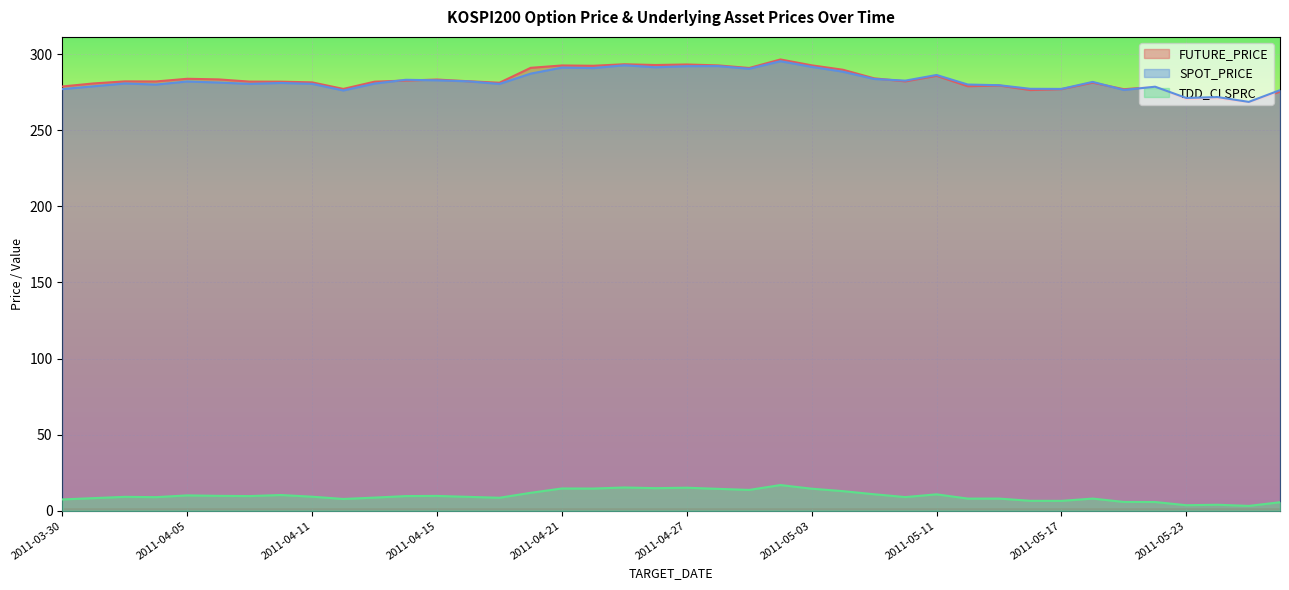

Which series has the largest total across all categories?

FUTURE_PRICE